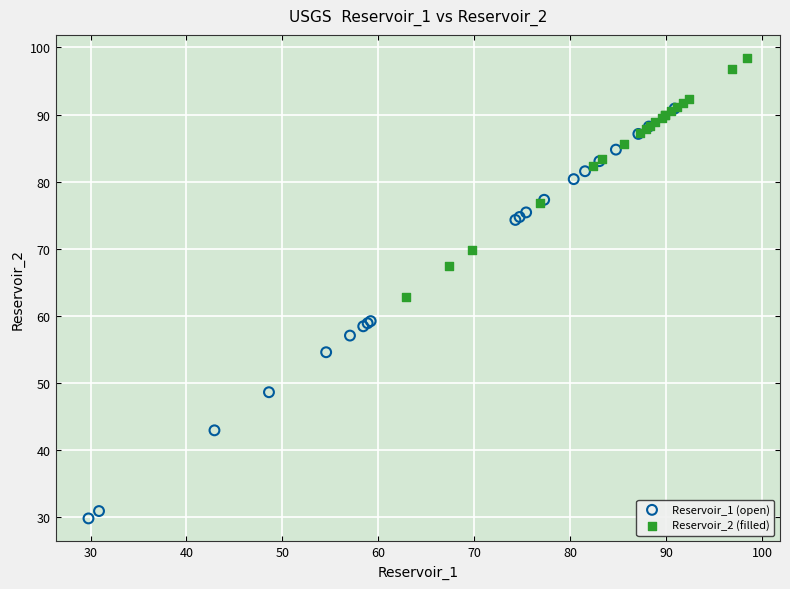

Which series reaches the maximum Y coordinate?

Reservoir_2 (filled)